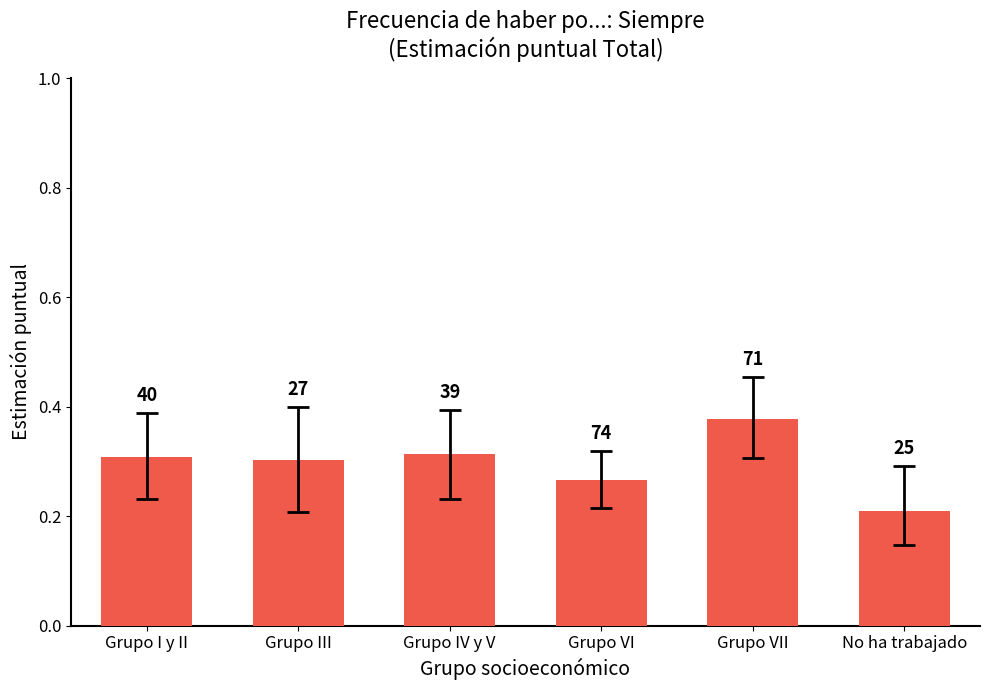

Is it true that the value at Grupo IV y V is 0.5?

False